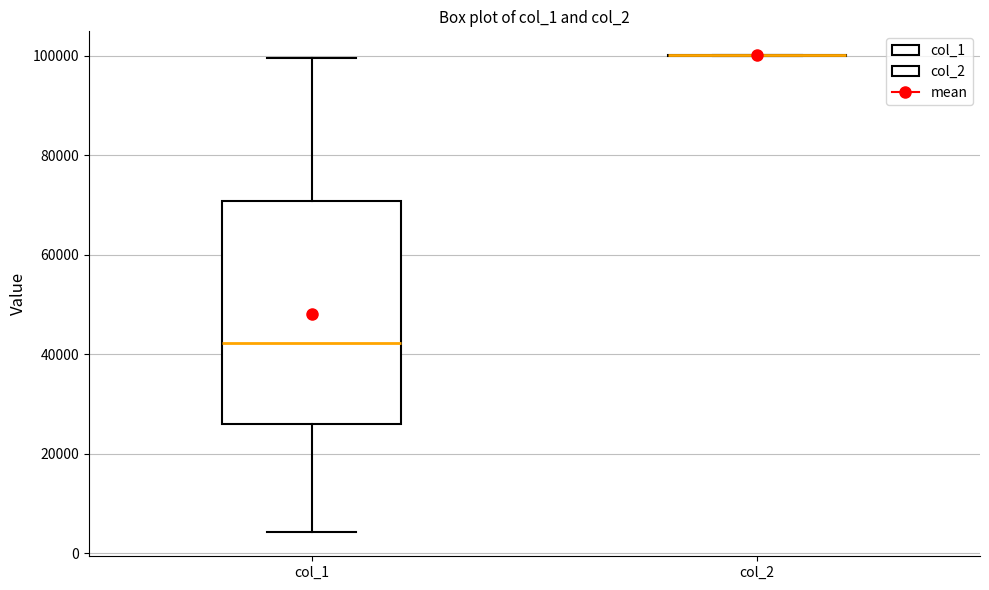

Which box is the tallest, from its lower edge to its upper edge?

col_1